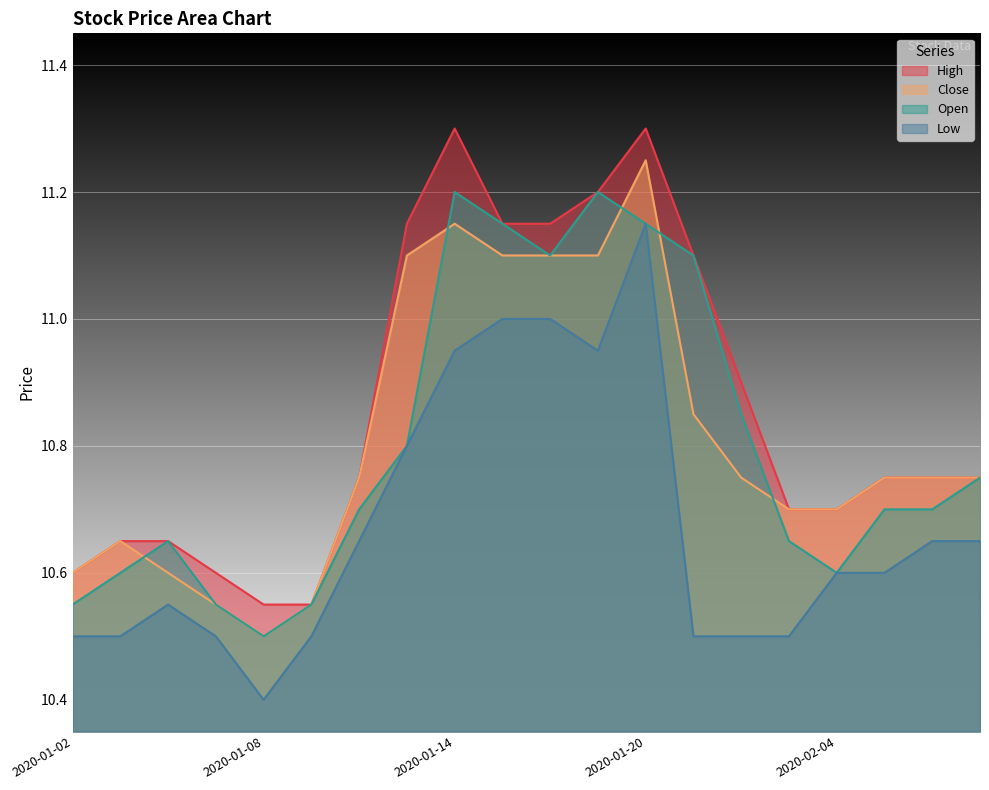

True or false: Low and High intersect in this chart.

False